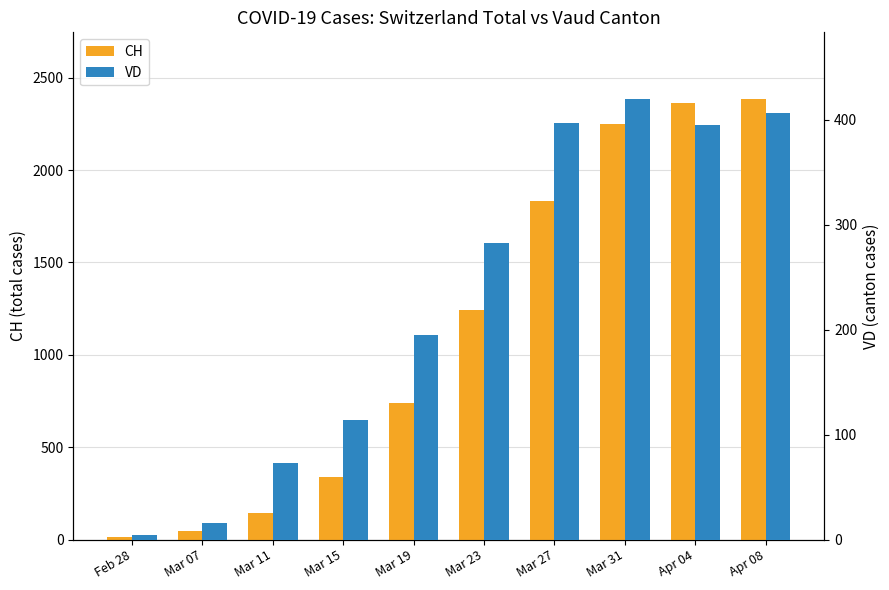

Is it true that CH equals 3164 at Mar 31?

False